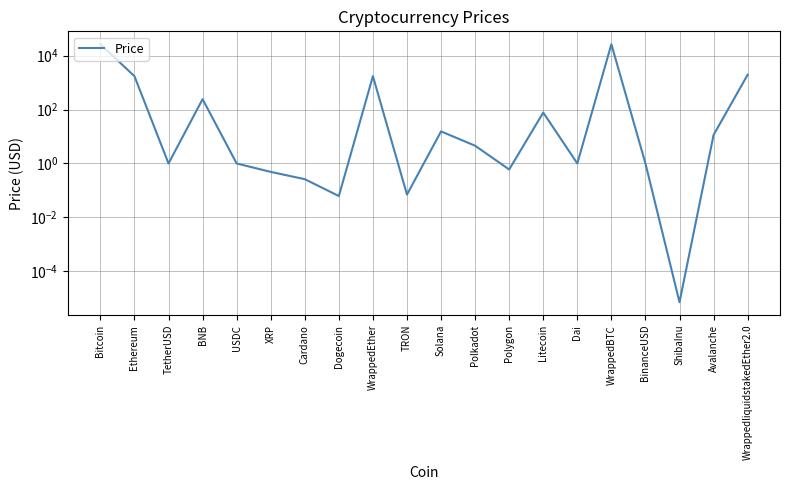

Does the chart have visible grid lines?

Yes